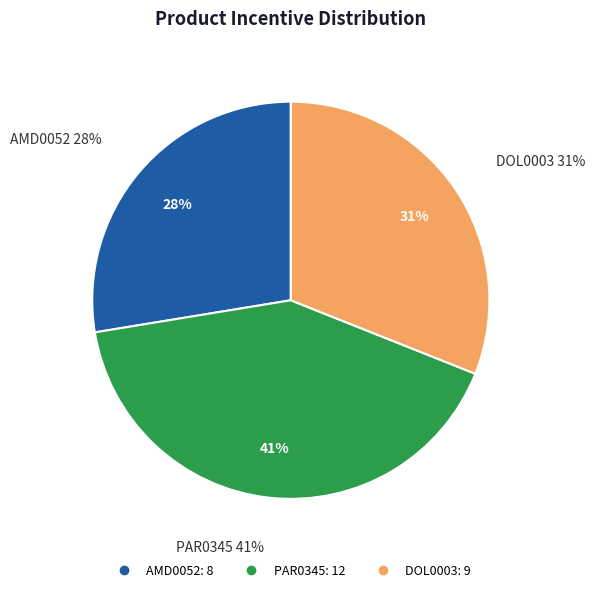

What is the largest slice in the pie chart?

PAR0345